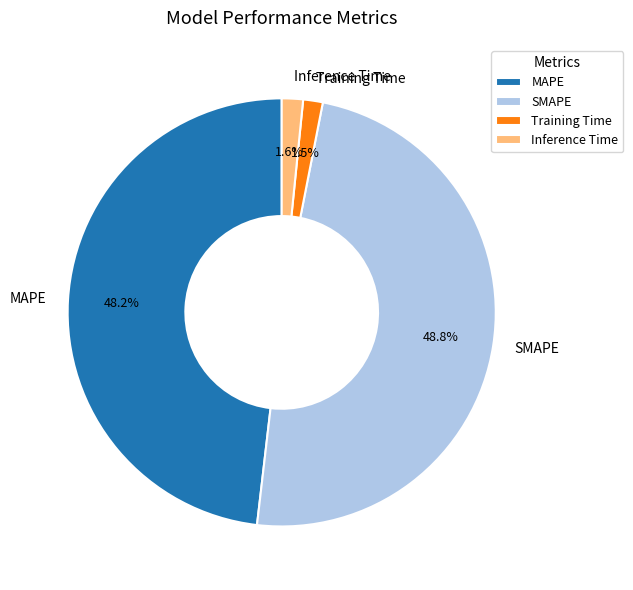

Does any single category account for the majority?

No